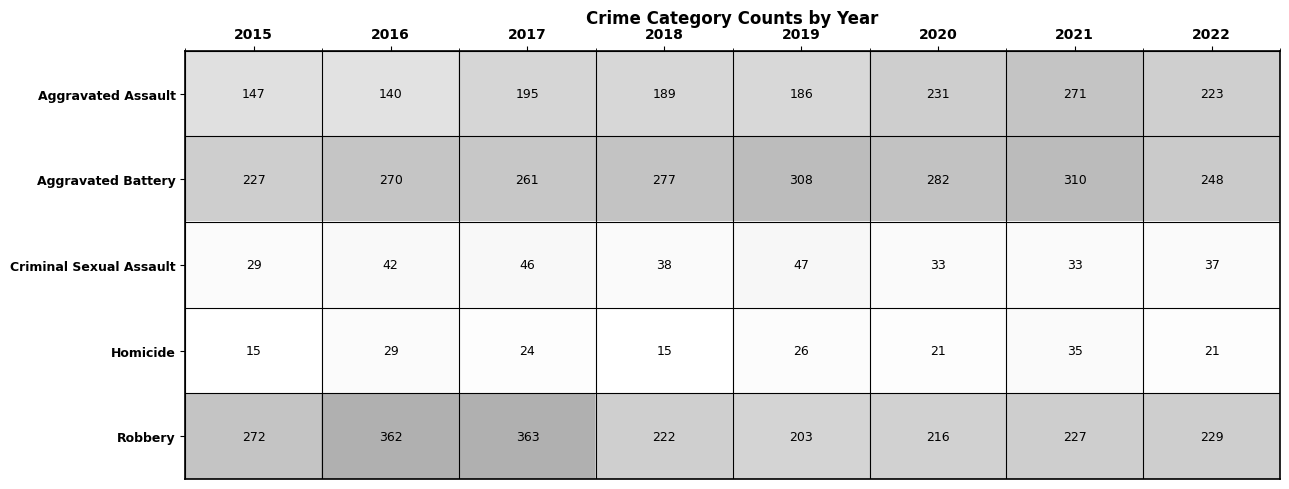

Which label corresponds to the largest value in the chart?

2017